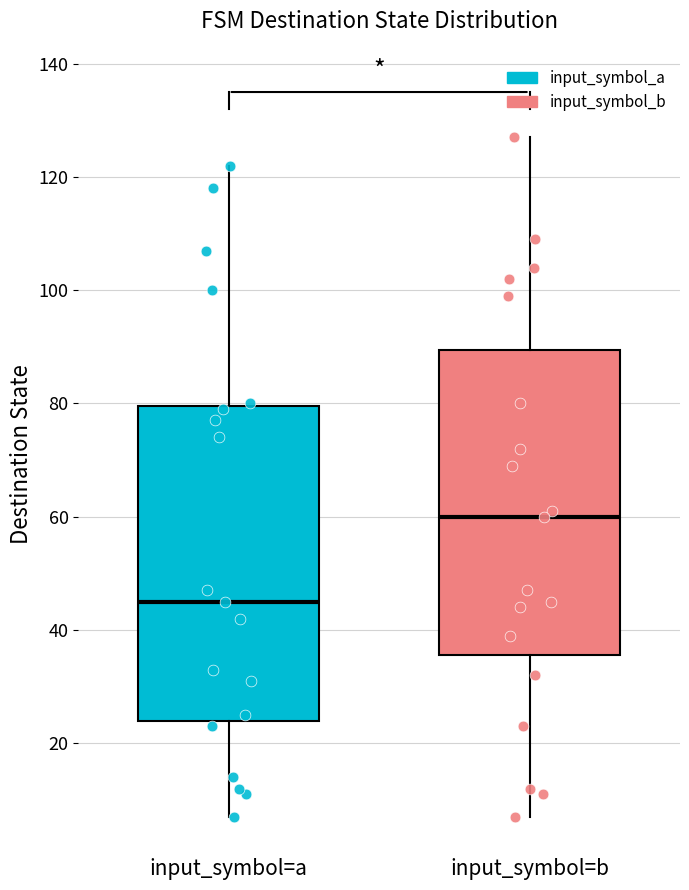

Which box's median line is the highest?

input_symbol=b